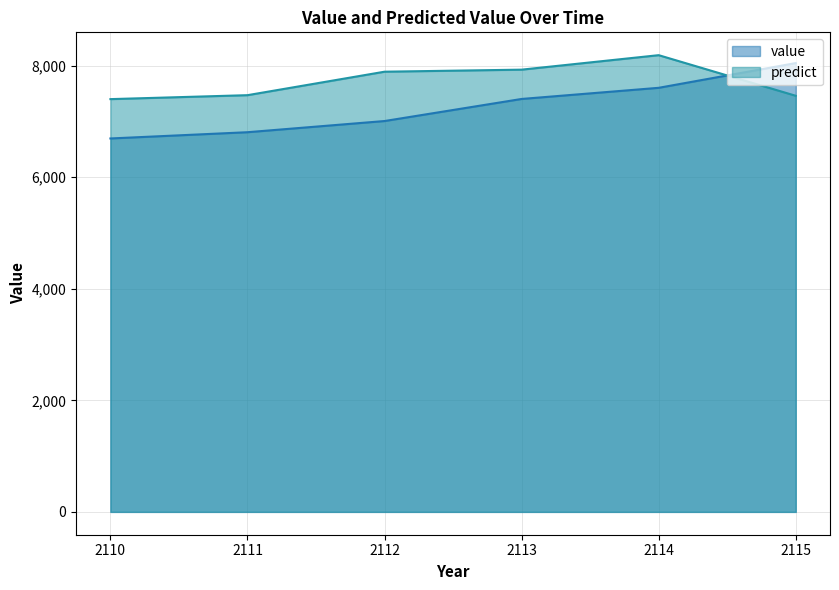

What is the approximate value of value at 2112?

7009.0